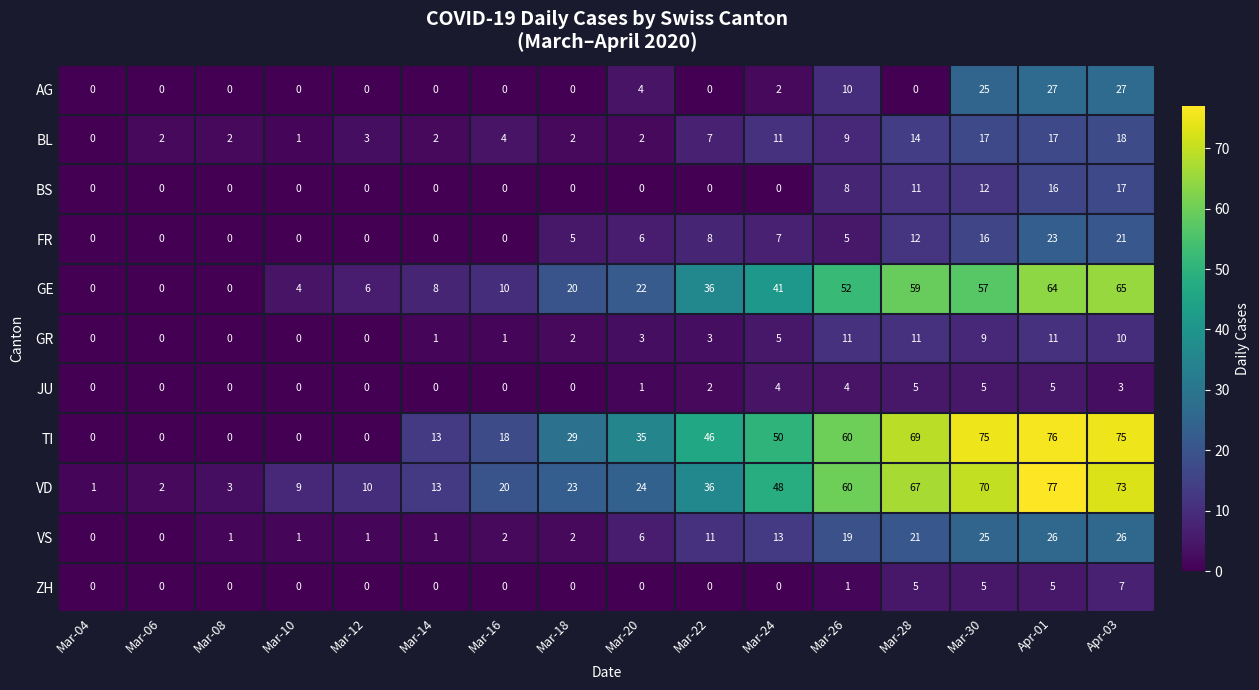

What is the total value across all series at Mar-06?

4